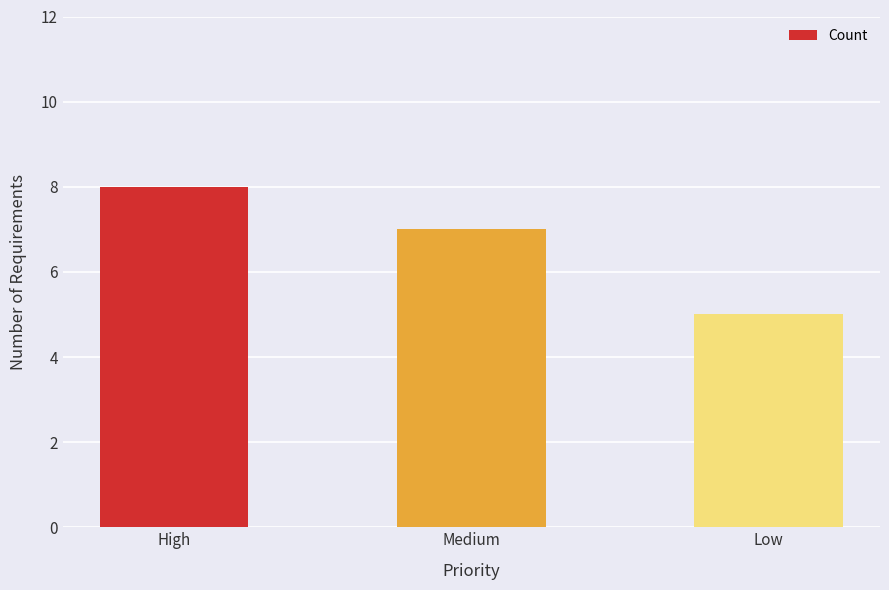

Read the value at Medium.

7